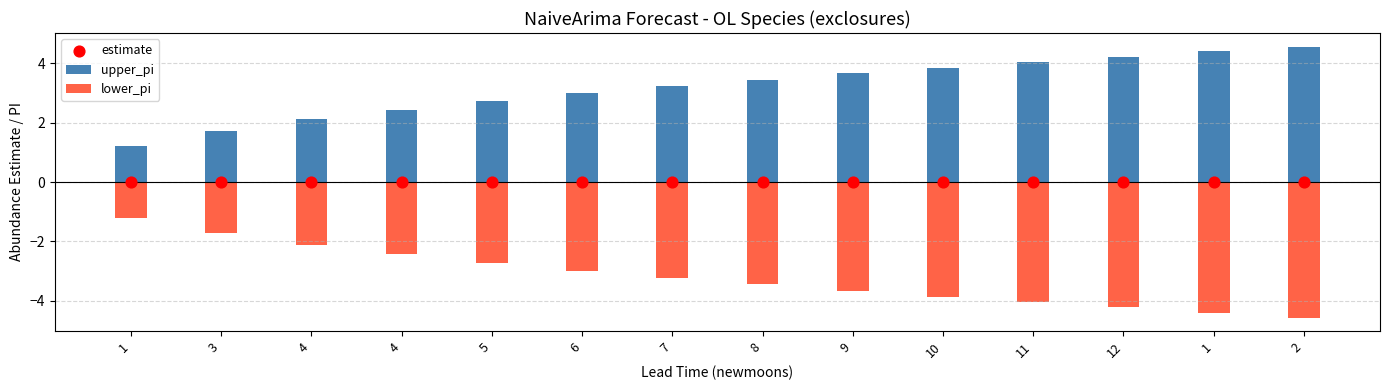

Which series has the widest spread of Y values?

upper_pi